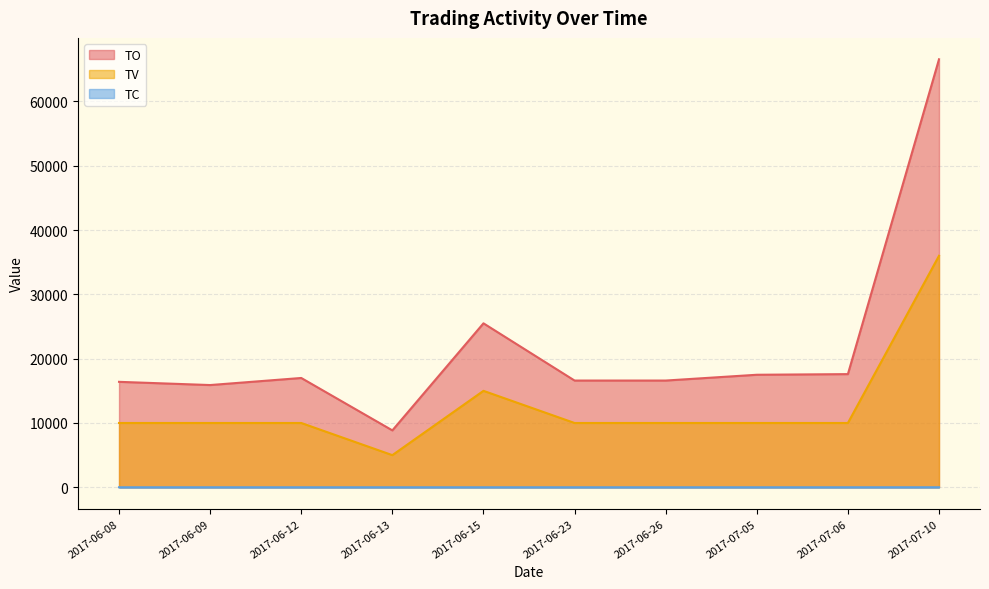

What position from the left is 2017-06-12?

3